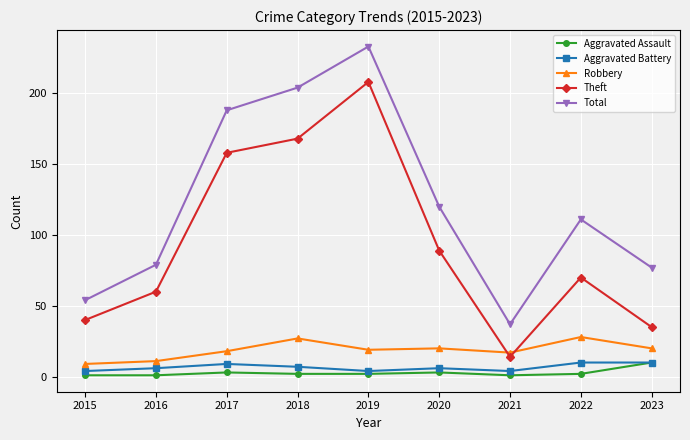

What is the maximum value for Aggravated Battery?

10